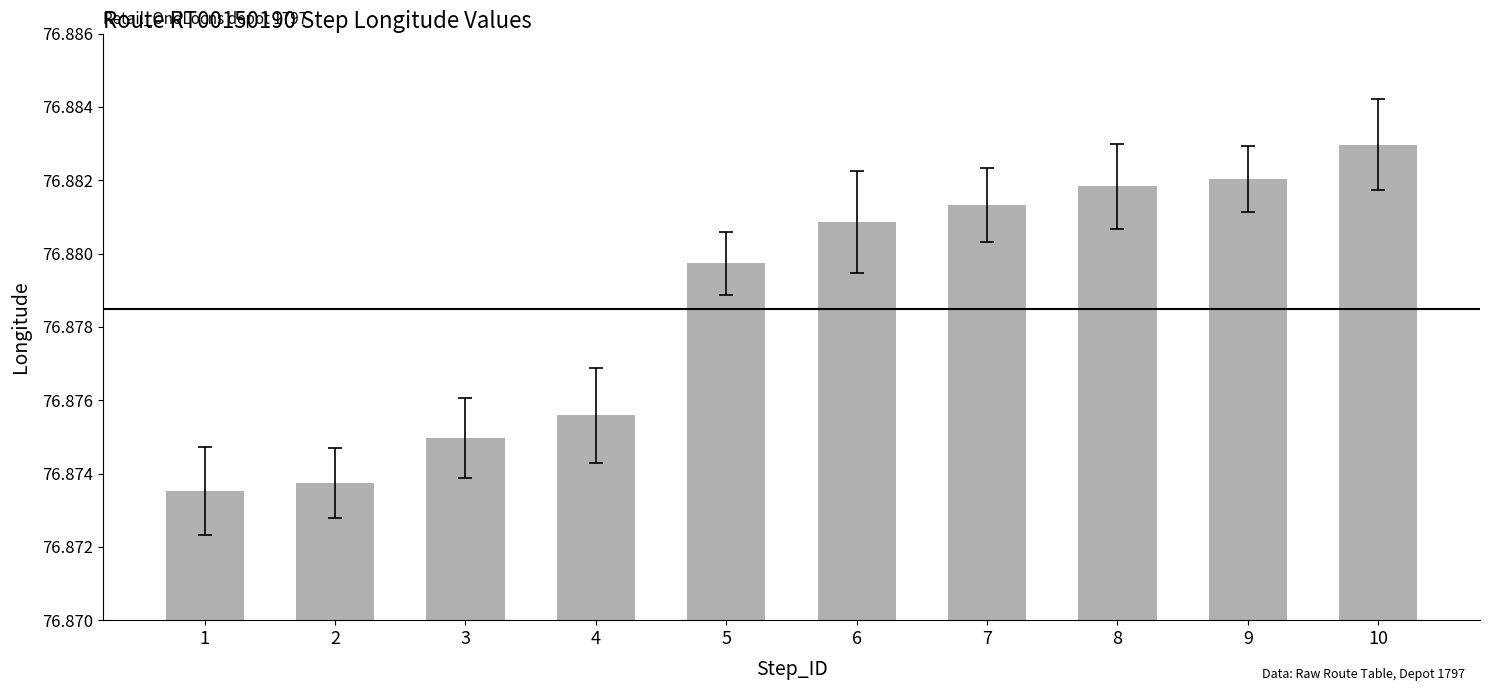

How many bars are there in total?

10